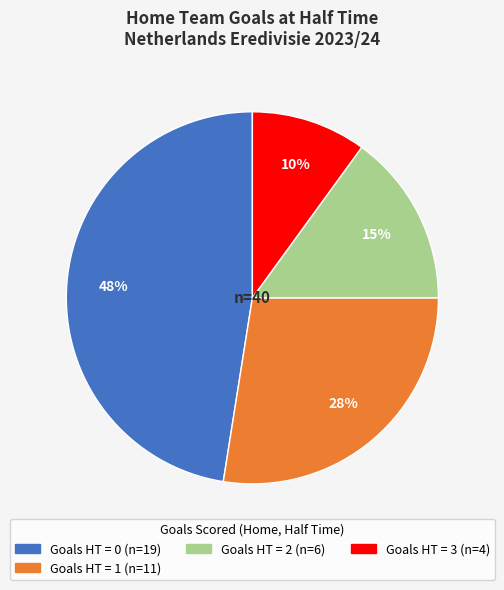

Does any single category account for the majority?

No